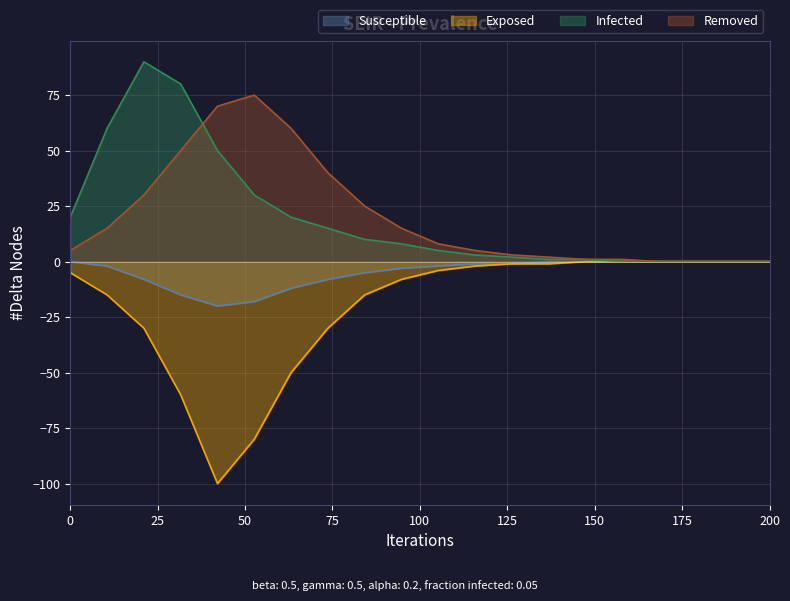

What is the greatest value displayed?

90